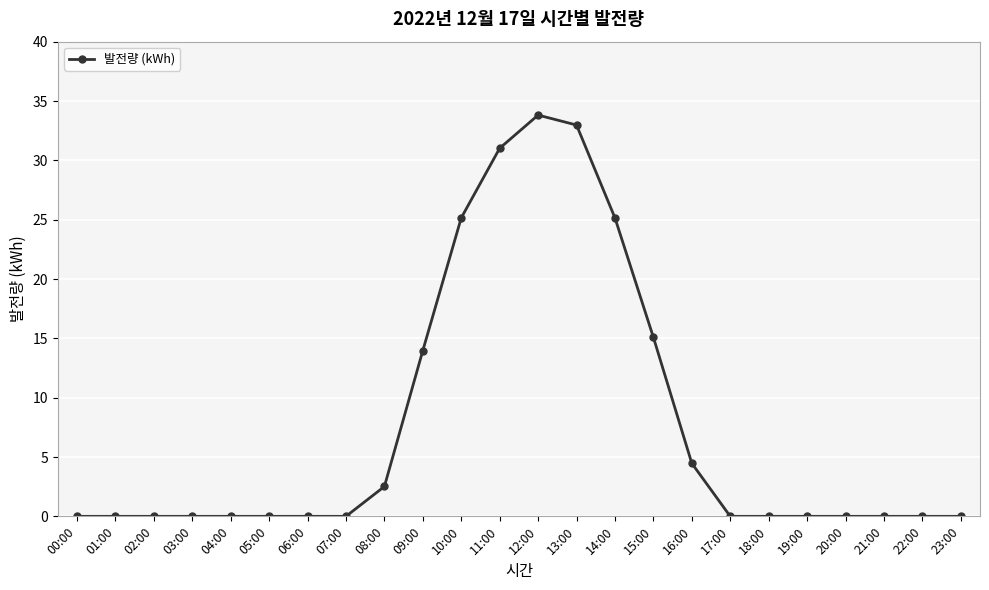

What is the maximum value shown in the chart?

33.8